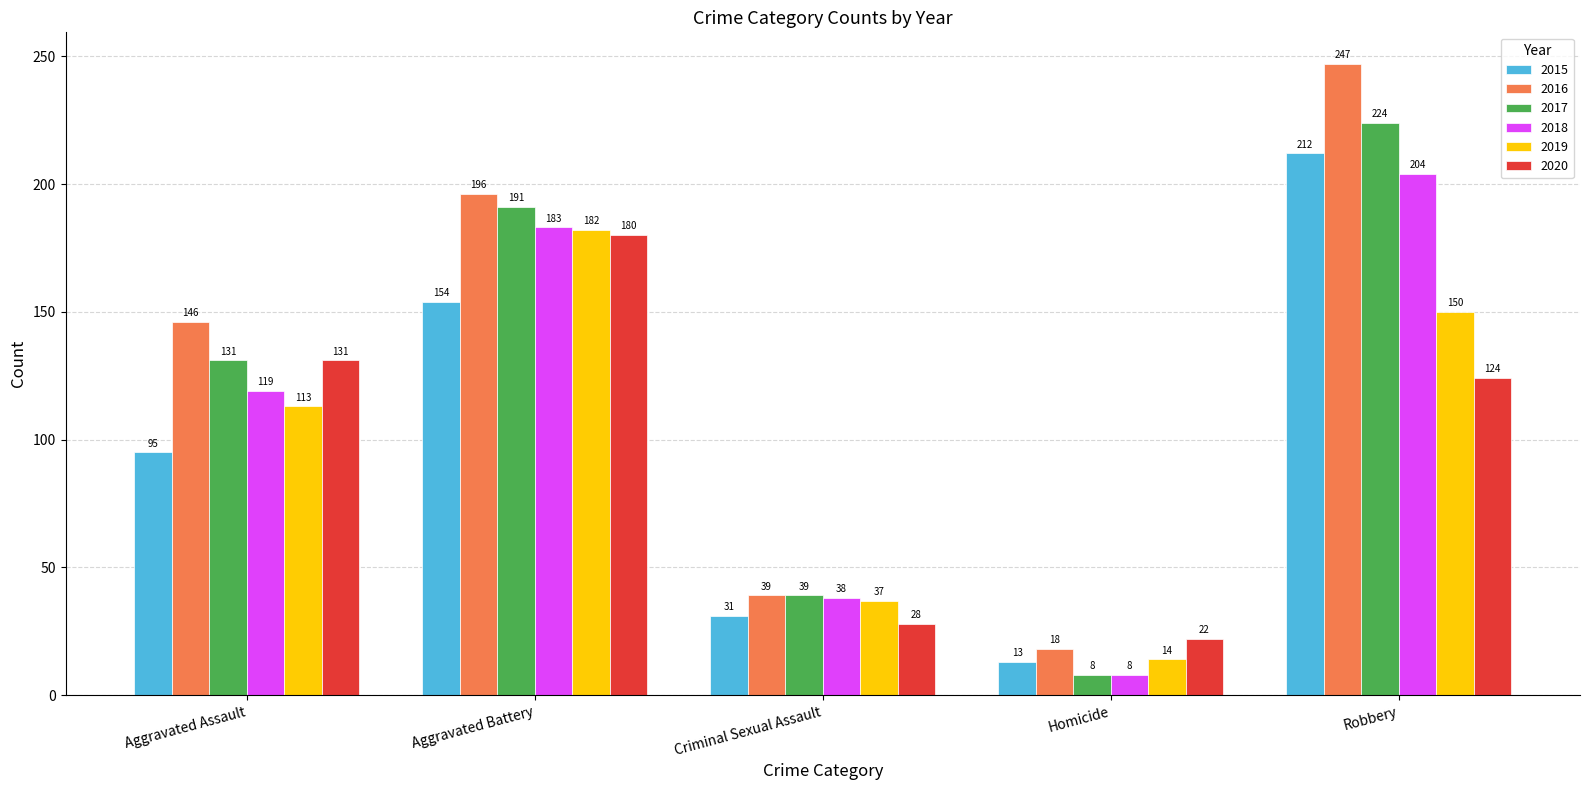

What value does the 2016 series have at Criminal Sexual Assault, to the nearest 5?

40